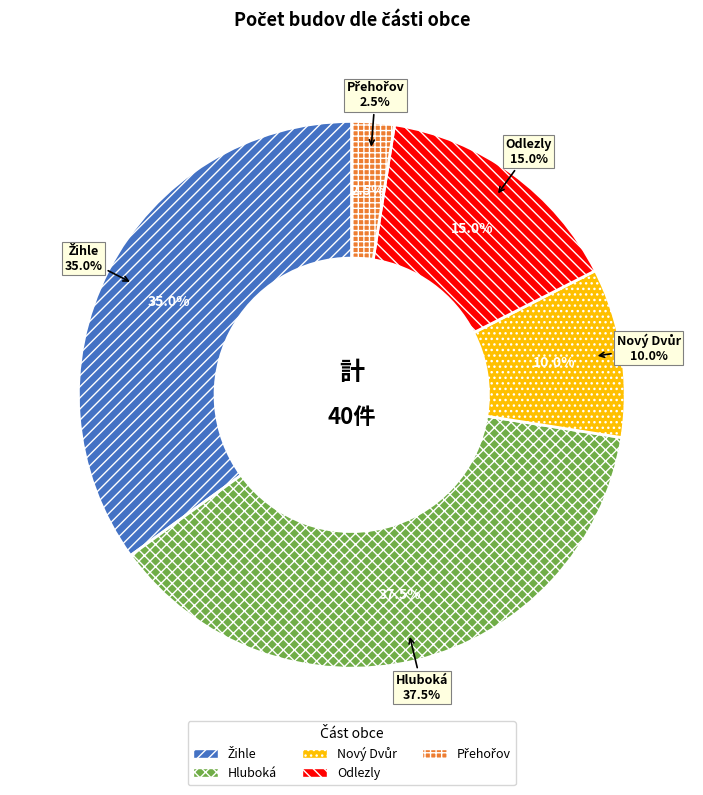

Rank the categories by value from highest to lowest.

Hluboká, Žihle, Odlezly, Nový Dvůr, Přehořov